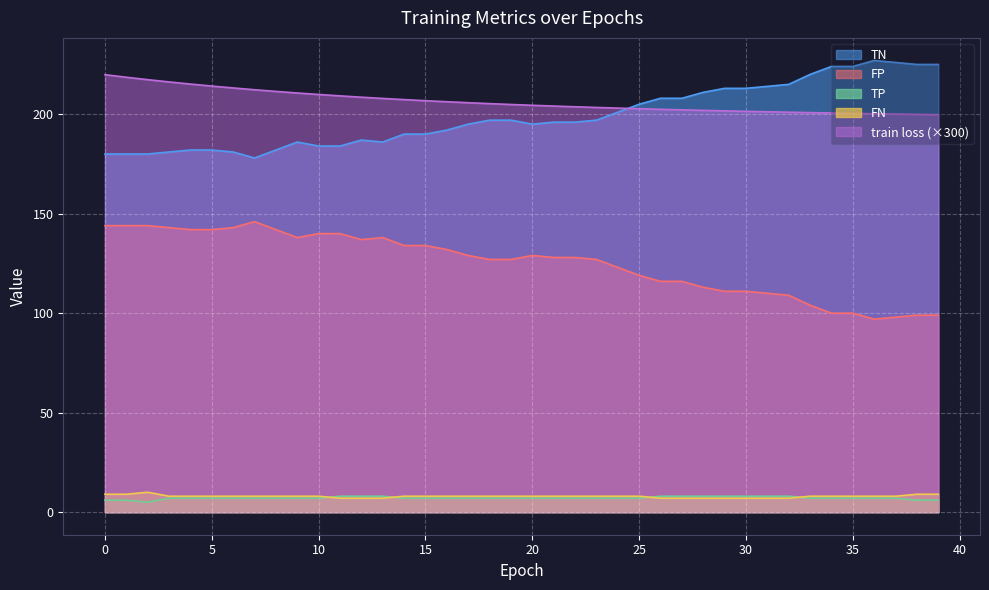

Count the number of categories in the chart.

40